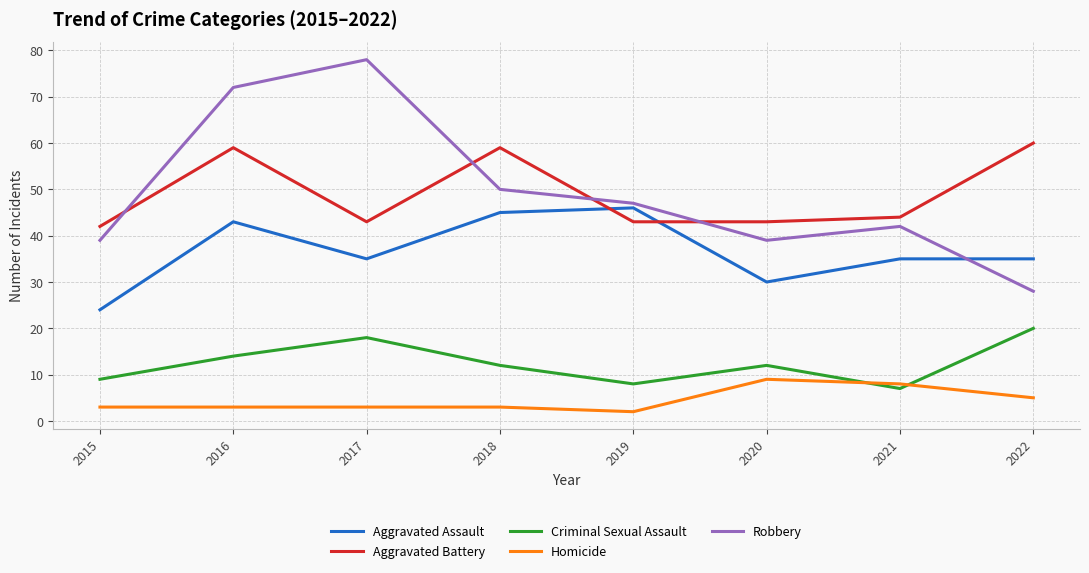

Reading right to left, what are all the values shown in this chart?

Aggravated Assault: 35	35	30	46	45	35	43	24
Aggravated Battery: 60	44	43	43	59	43	59	42
Criminal Sexual Assault: 20	7	12	8	12	18	14	9
Homicide: 5	8	9	2	3	3	3	3
Robbery: 28	42	39	47	50	78	72	39